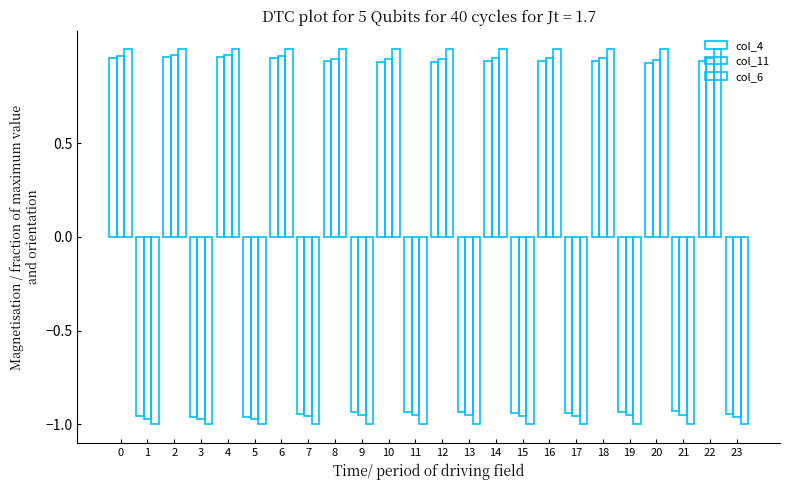

Which series has the widest spread of values?

col_6